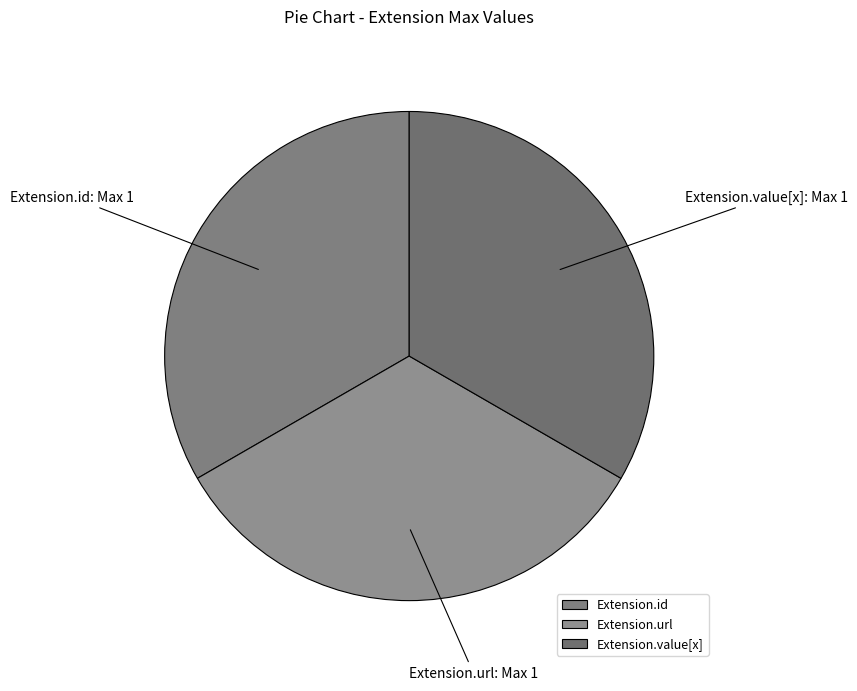

What is the ratio of the value at Extension.url to the value at Extension.id?

1.0